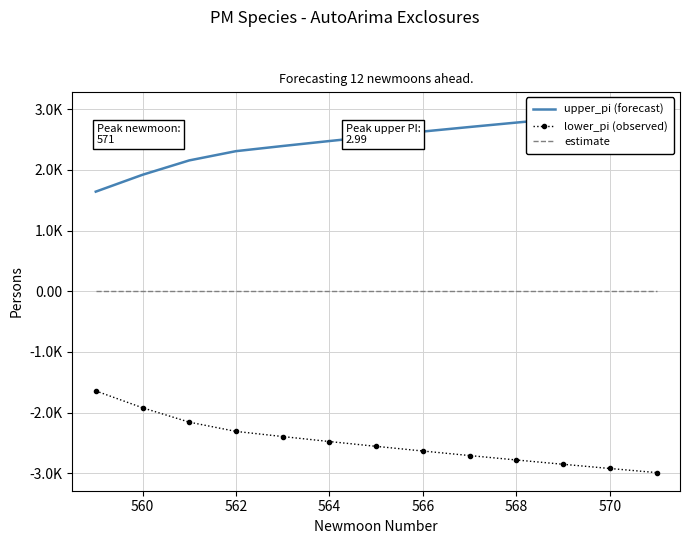

Does the chart have visible grid lines?

Yes